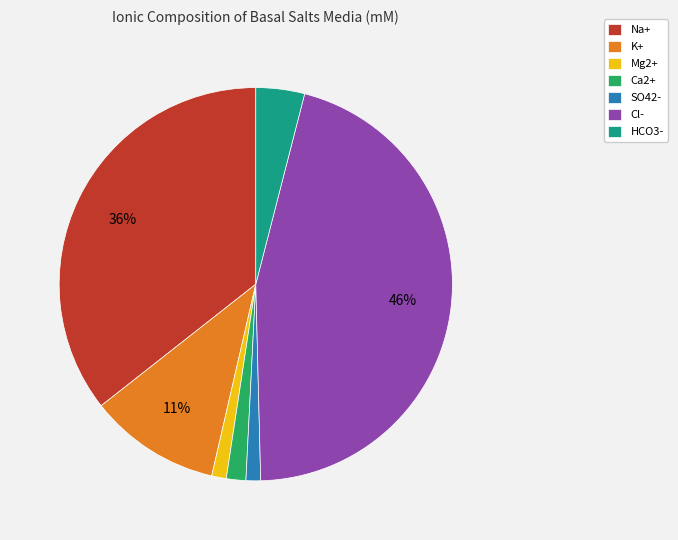

Which category has the biggest portion of the pie?

Cl-